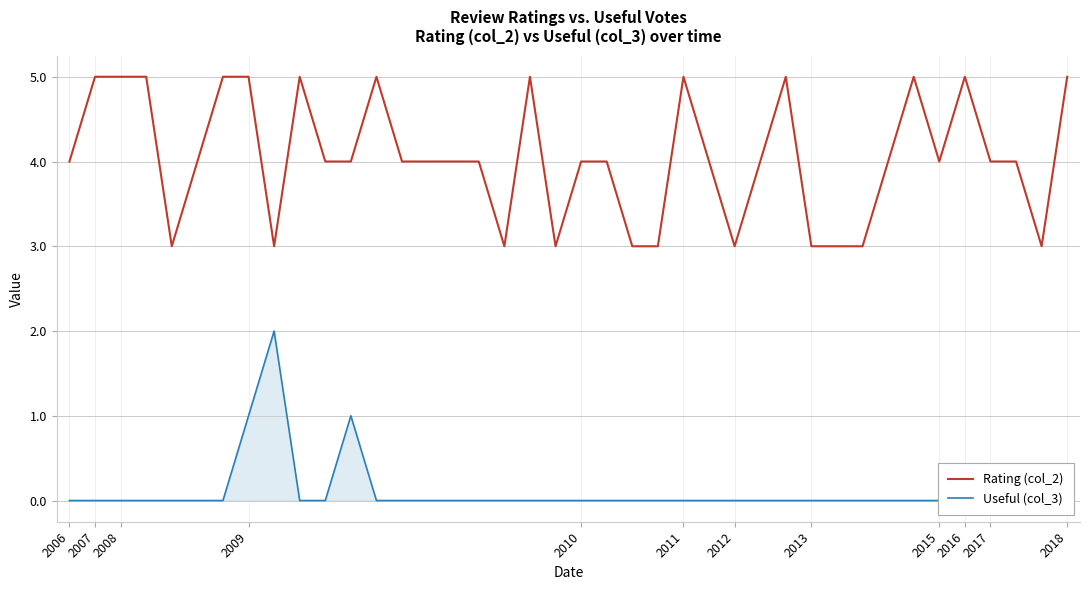

The Rating (col_2) series shows 4 at 2006. True or false?

True